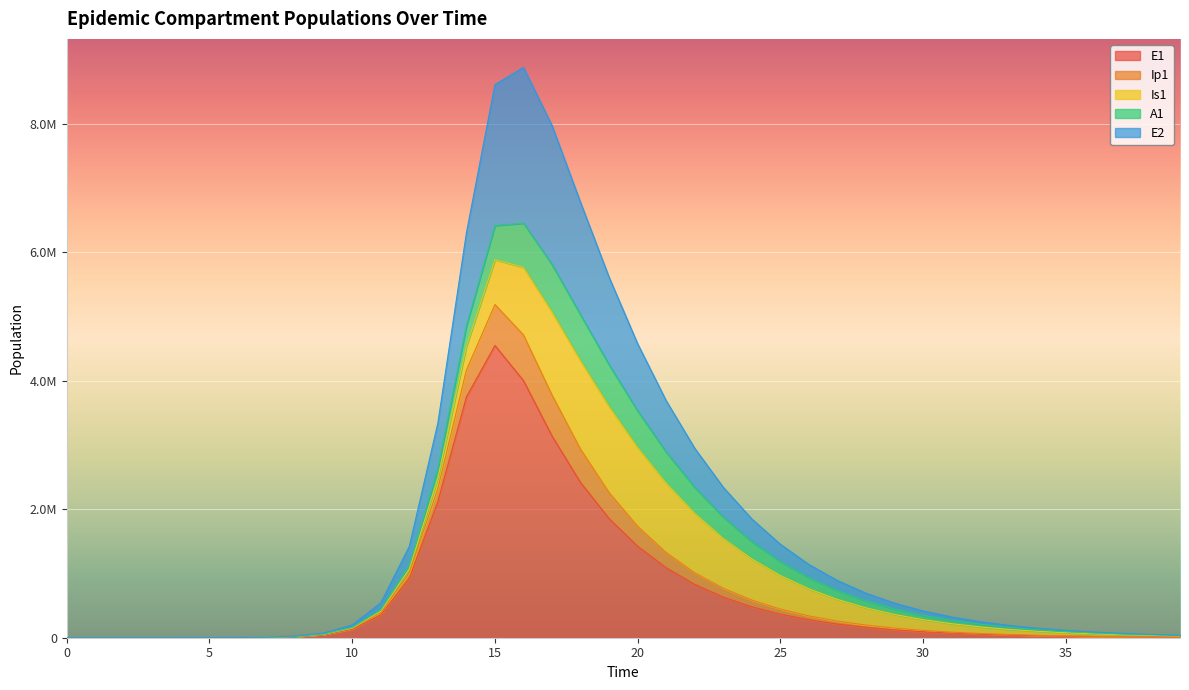

Does the chart display data point markers on the line(s)?

No